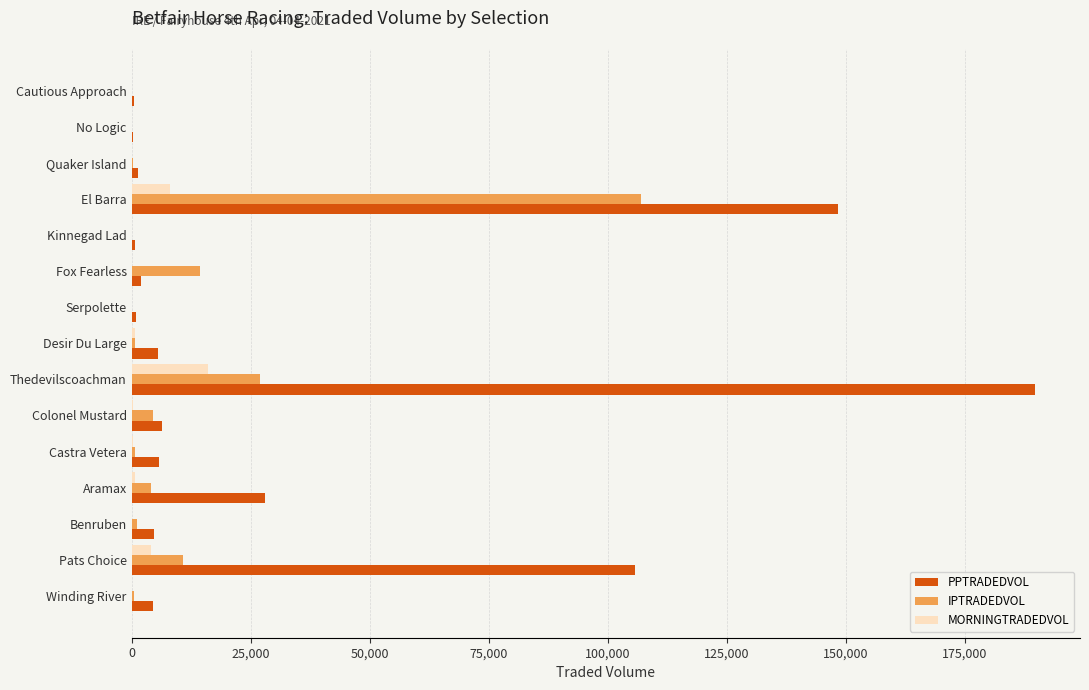

At which label is IPTRADEDVOL closest to 53450?

Thedevilscoachman